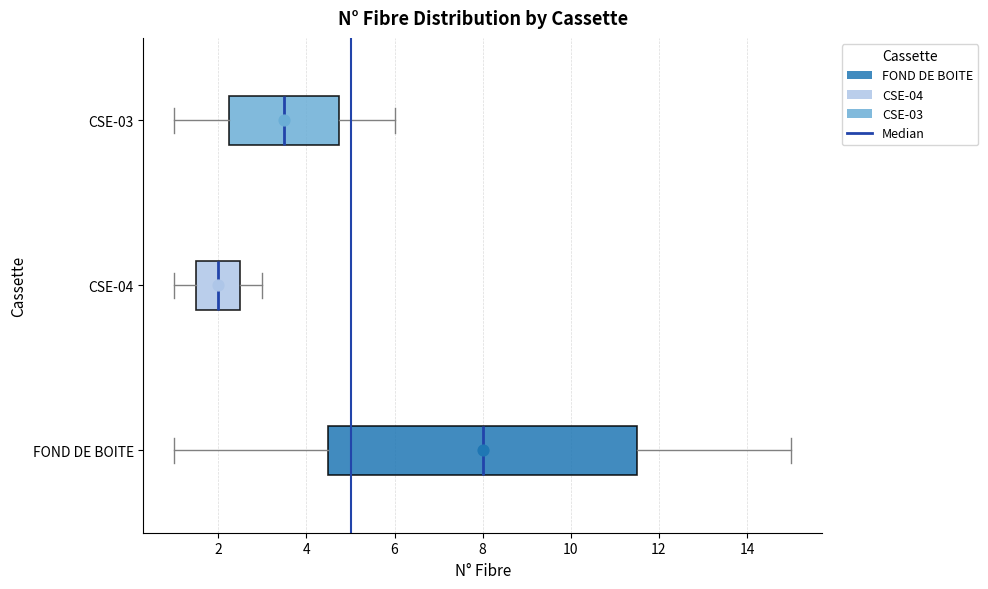

Which box is the widest, from its left edge to its right edge?

FOND DE BOITE